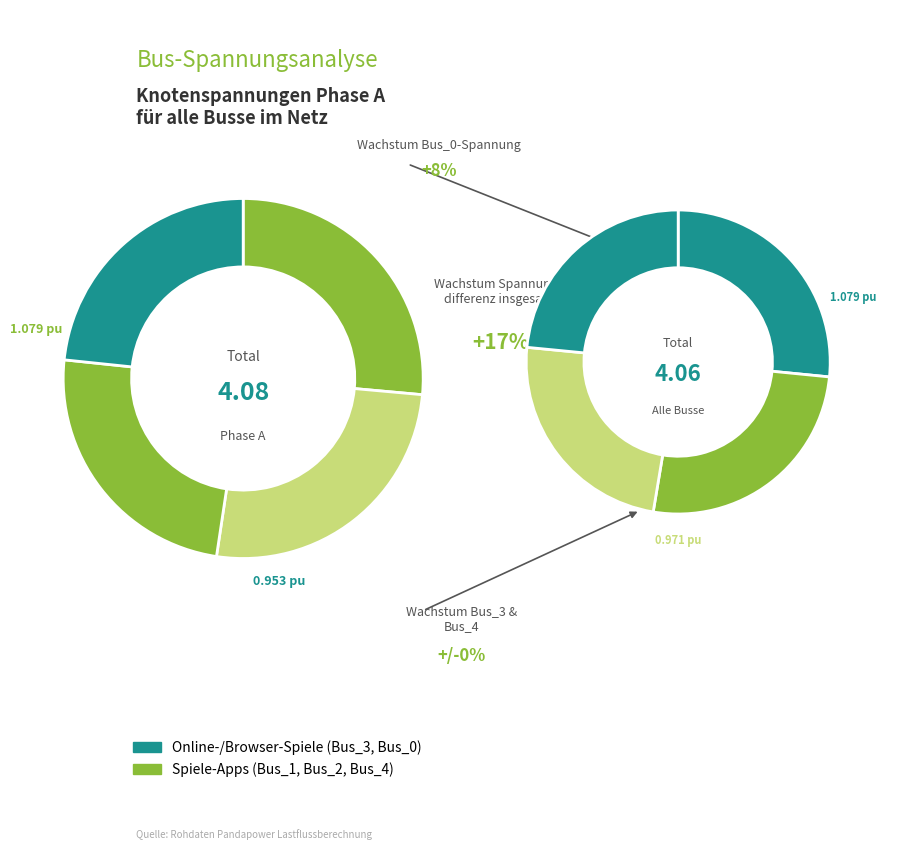

Combined, what portion of the pie is Bus_3 and Bus_2?

38.5%